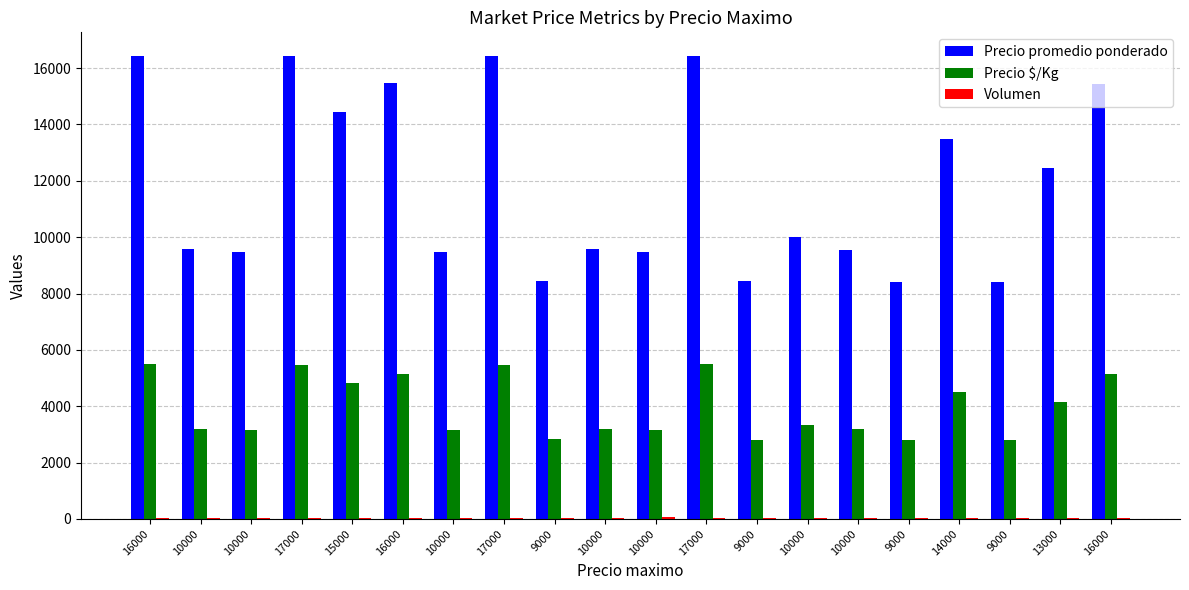

Is the value of Precio promedio ponderado at 17000 greater than the value of Precio $/Kg at 9000?

Yes